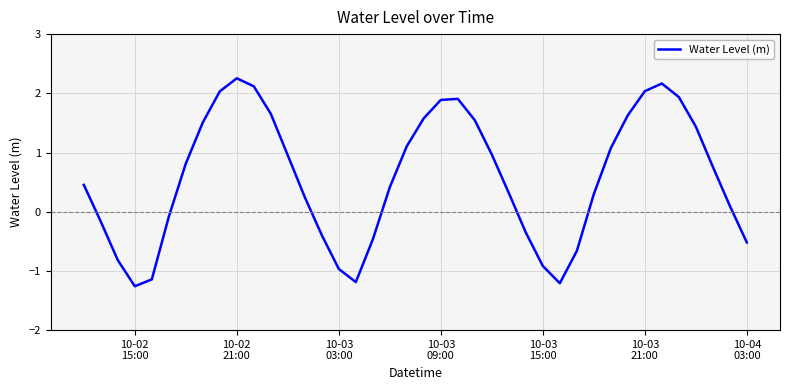

What is the difference between the maximum and minimum values?

3.5